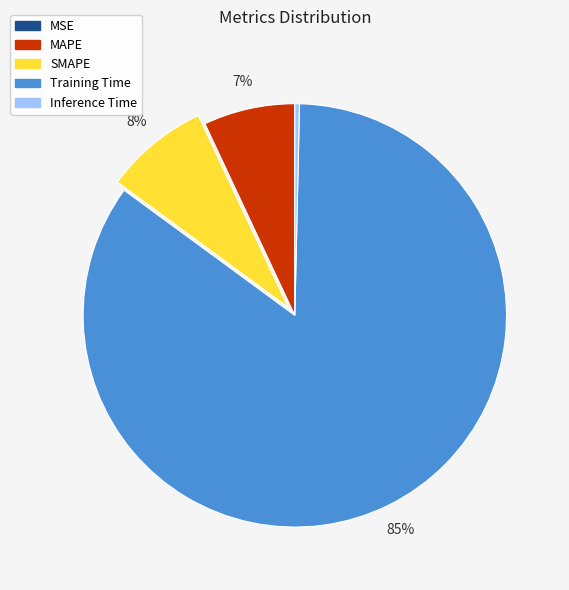

True or false: Training Time accounts for 75% of the total.

False